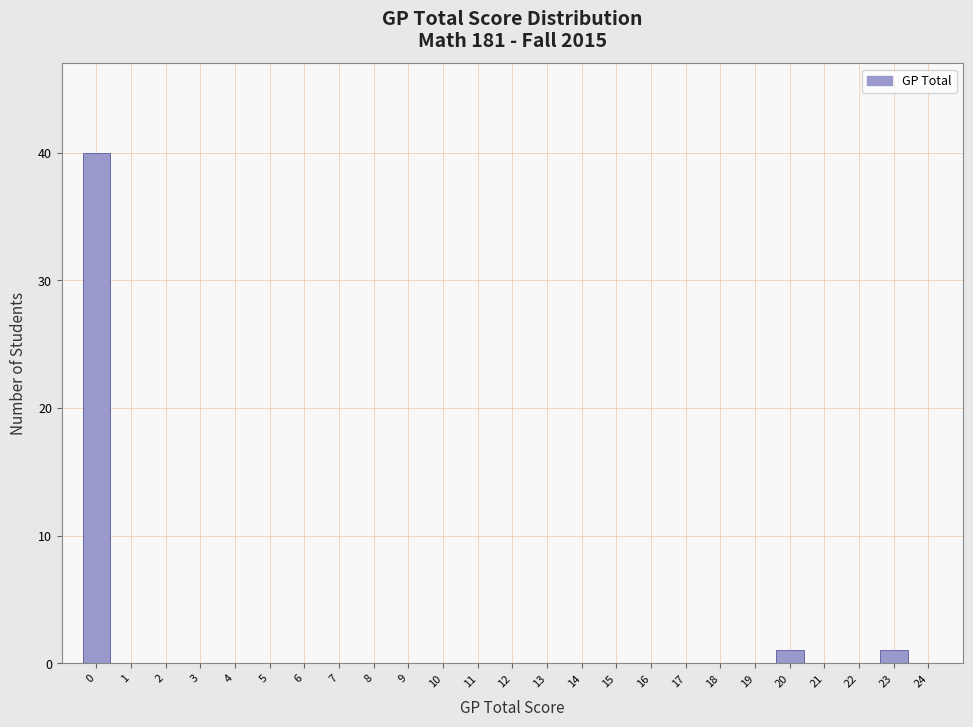

Reading left to right, list every bar in this chart as the range it spans on the x-axis followed by its height. The values are not printed on the chart, so give them approximately, as read against the axis.

-0.5 to 0.5: 40
0.5 to 1.5: 0
1.5 to 2.5: 0
2.5 to 3.5: 0
3.5 to 4.5: 0
4.5 to 5.5: 0
5.5 to 6.5: 0
6.5 to 7.5: 0
7.5 to 8.5: 0
8.5 to 9.5: 0
9.5 to 10.5: 0
10.5 to 11.5: 0
11.5 to 12.5: 0
12.5 to 13.5: 0
13.5 to 14.5: 0
14.5 to 15.5: 0
15.5 to 16.5: 0
16.5 to 17.5: 0
17.5 to 18.5: 0
18.5 to 19.5: 0
19.5 to 20.5: 1
20.5 to 21.5: 0
21.5 to 22.5: 0
22.5 to 23.5: 1
23.5 to 24.5: 0